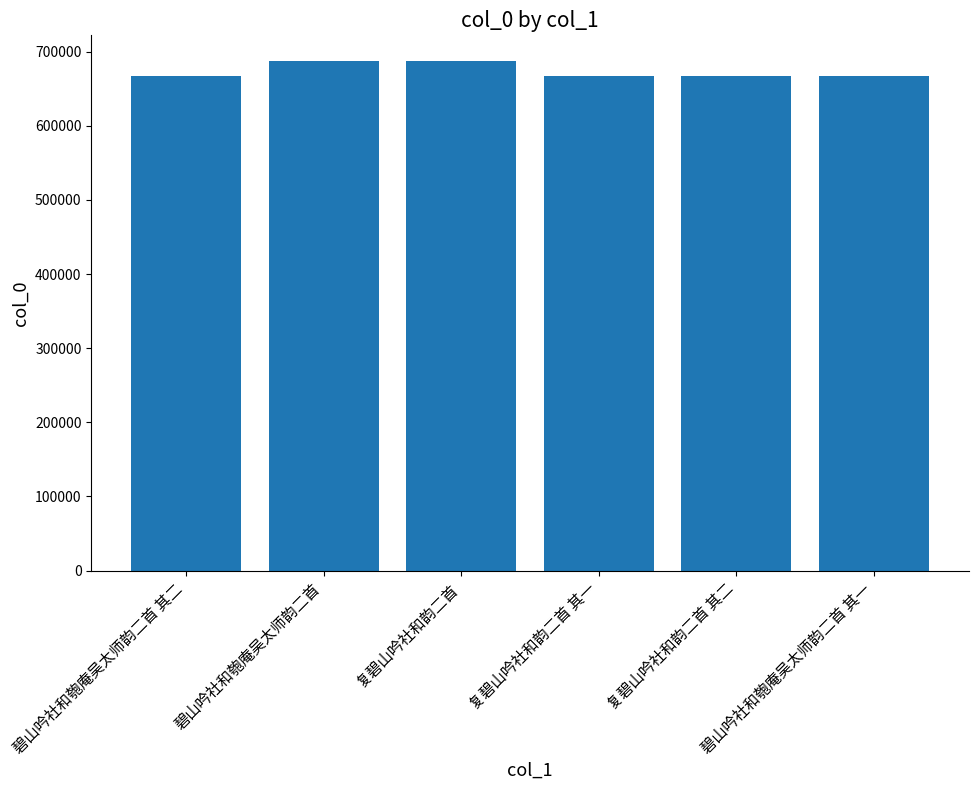

Is it true that the value at 复碧山吟社和韵二首 其二 is 667021?

True